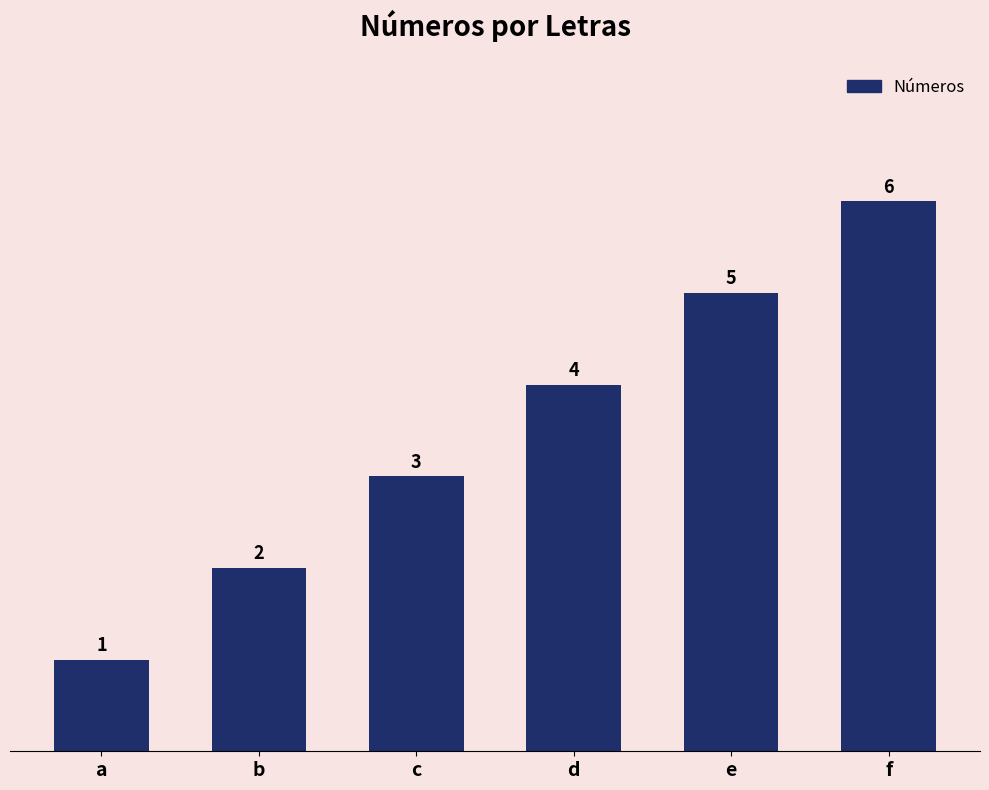

What is the greatest value displayed?

6